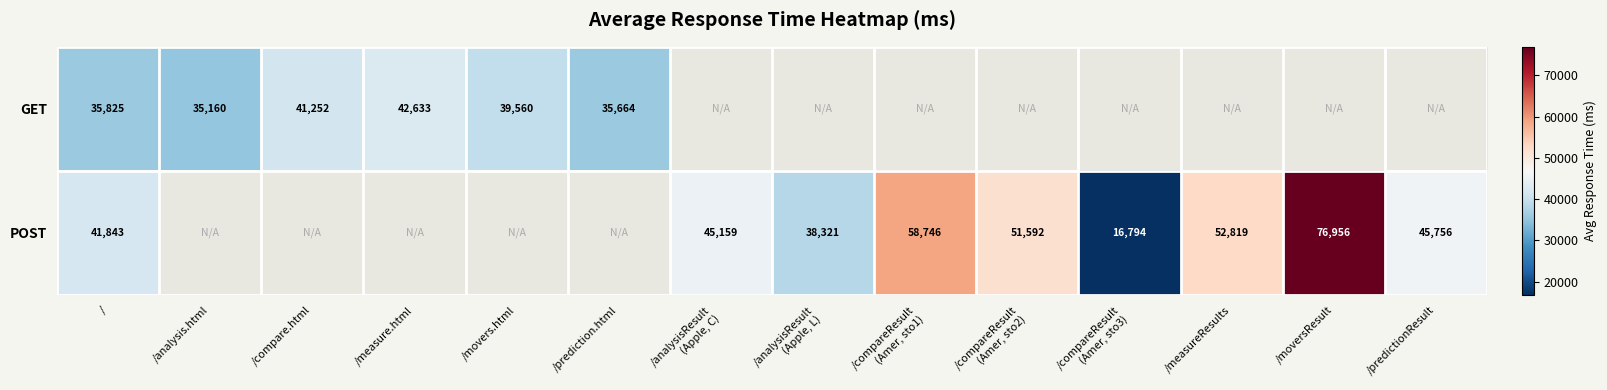

How many positive values does the GET series have?

6